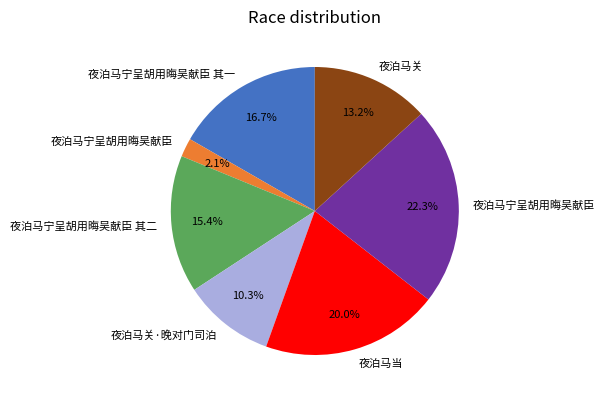

Is there a majority slice in this chart?

No